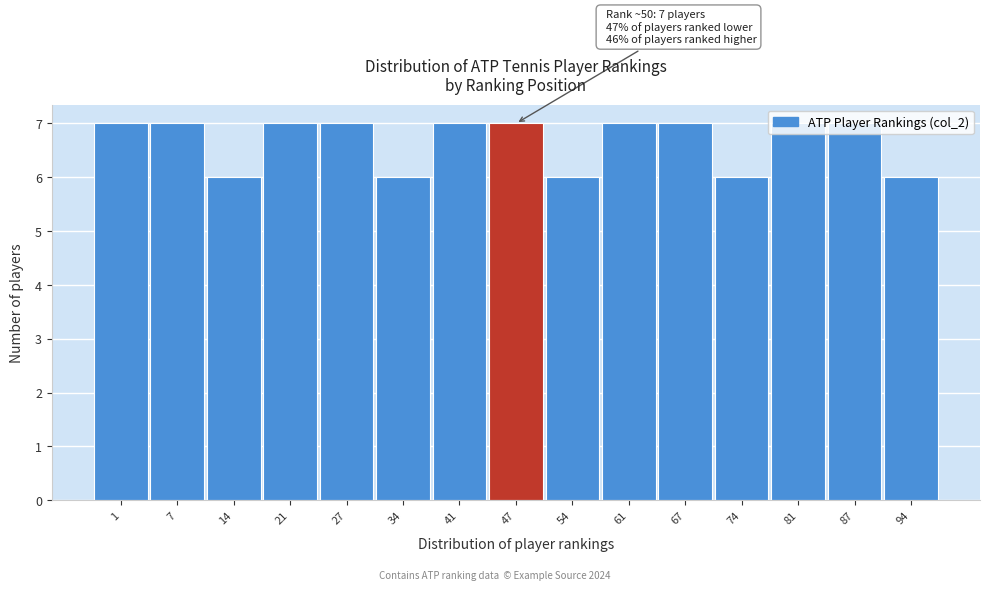

What is the value of the 11th bar from the left?

7